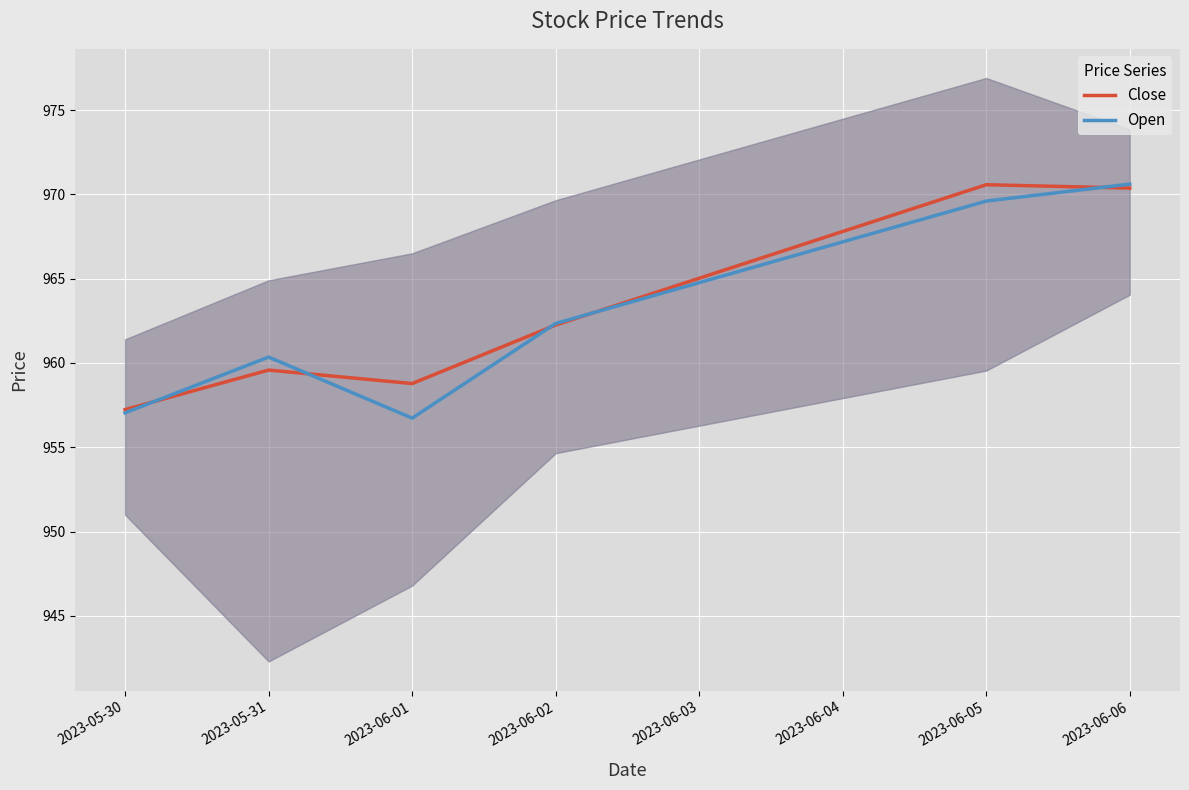

Is it true that Open equals 325.9 at 2023-05-31?

False